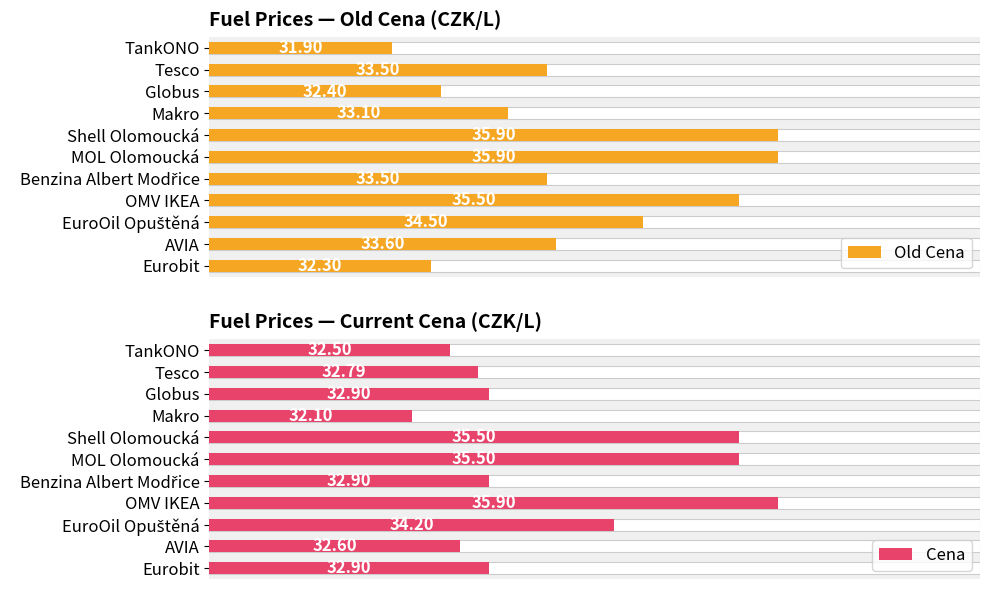

Rank the series by their maximum value, from lowest to highest.

Old Cena, Cena